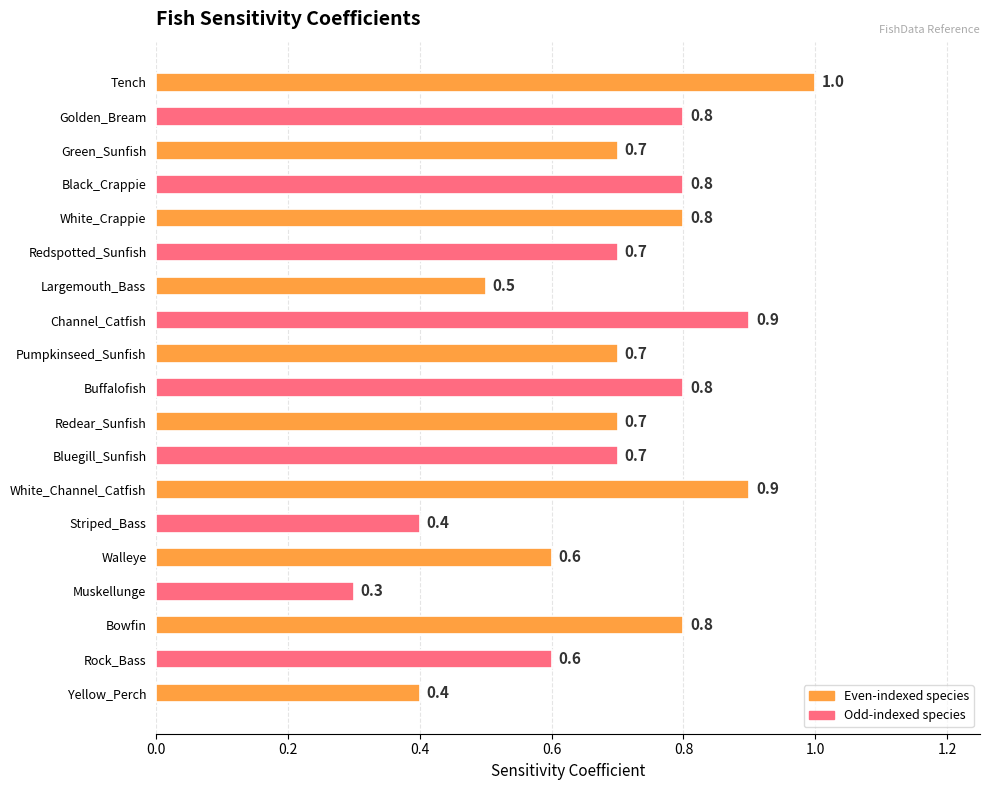

Where is the data nearest to the value 0?

Muskellunge